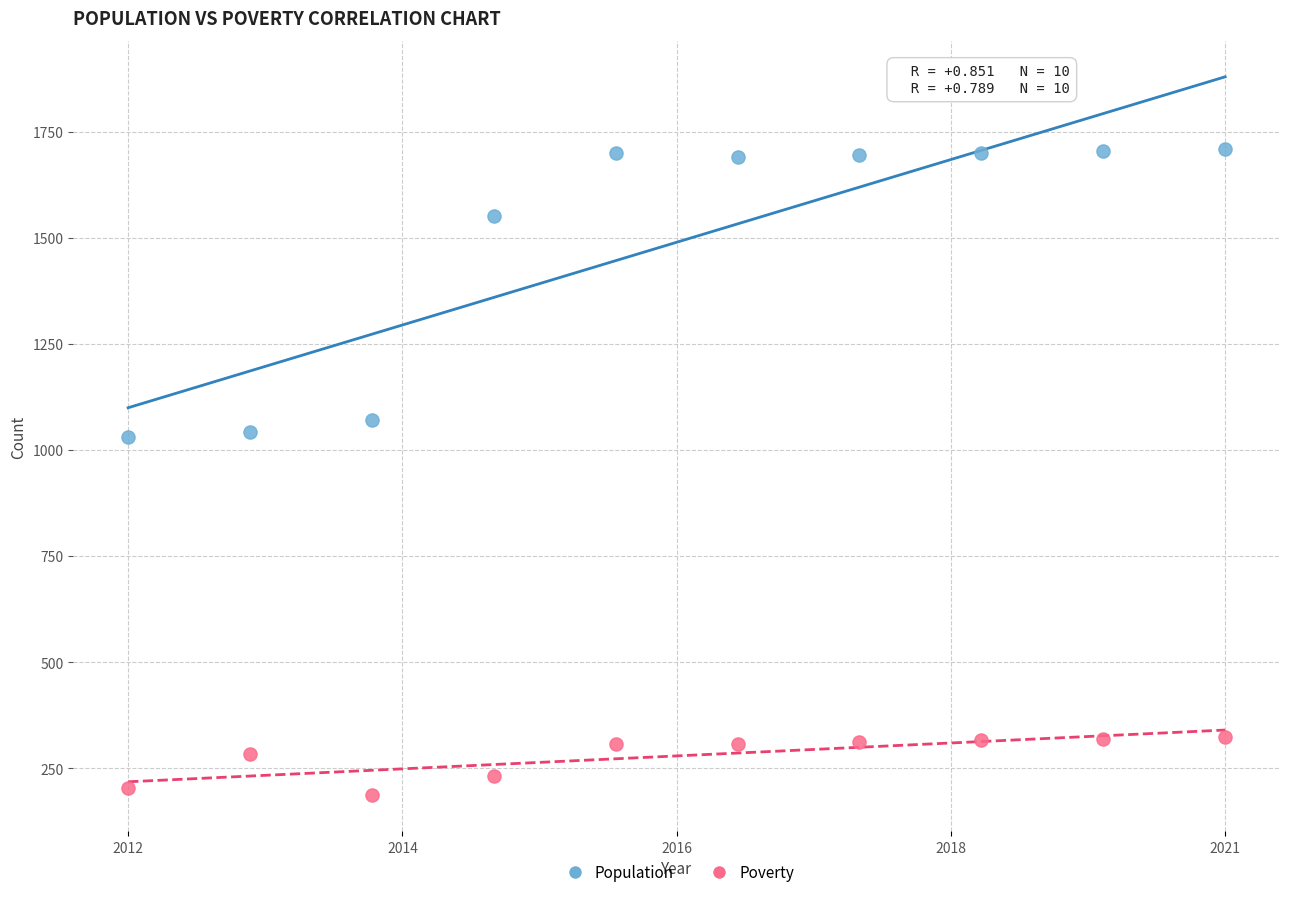

Which series has the largest Y range (max minus min)?

Population